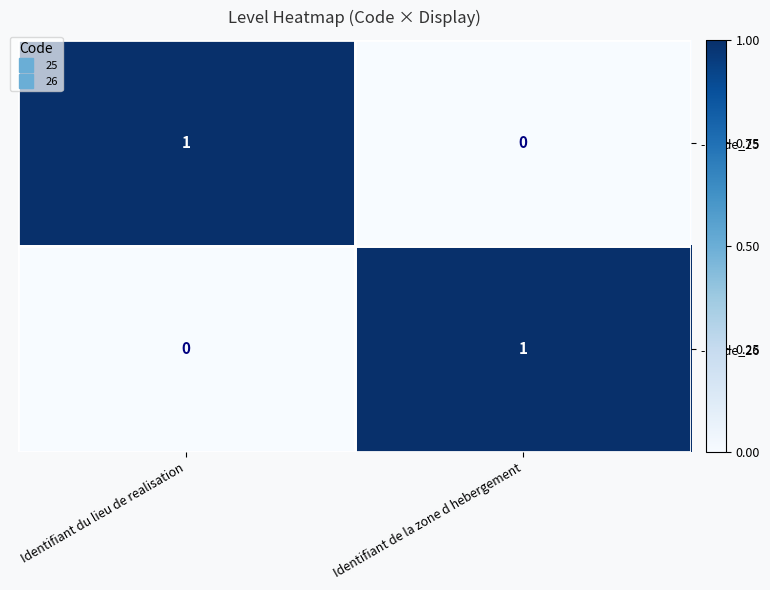

True or false: - Code_25 has a value of 0 at Identifiant du lieu de realisation.

False